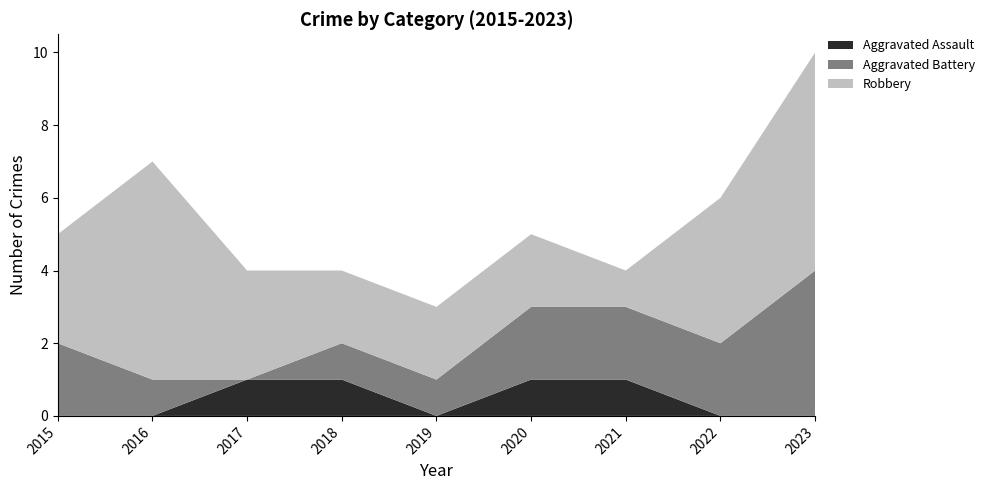

Reading left to right, what are all the values shown in this chart?

Aggravated Assault: 2015=0	2016=0	2017=1	2018=1	2019=0	2020=1	2021=1	2022=0	2023=0
Aggravated Battery: 2015=2	2016=1	2017=0	2018=1	2019=1	2020=2	2021=2	2022=2	2023=4
Robbery: 2015=3	2016=6	2017=3	2018=2	2019=2	2020=2	2021=1	2022=4	2023=6